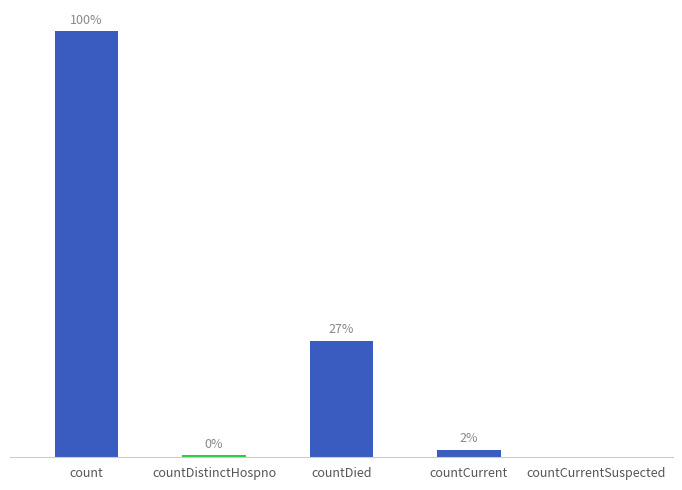

Count the number of categories in the chart.

5